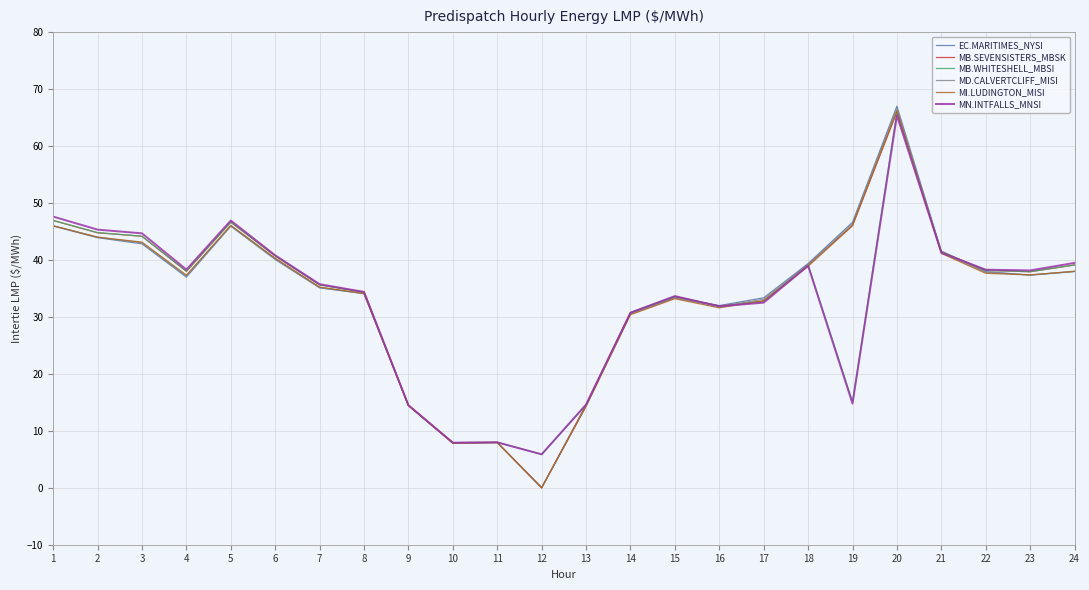

Where does the MN.INTFALLS_MNSI series first go above 38?

1